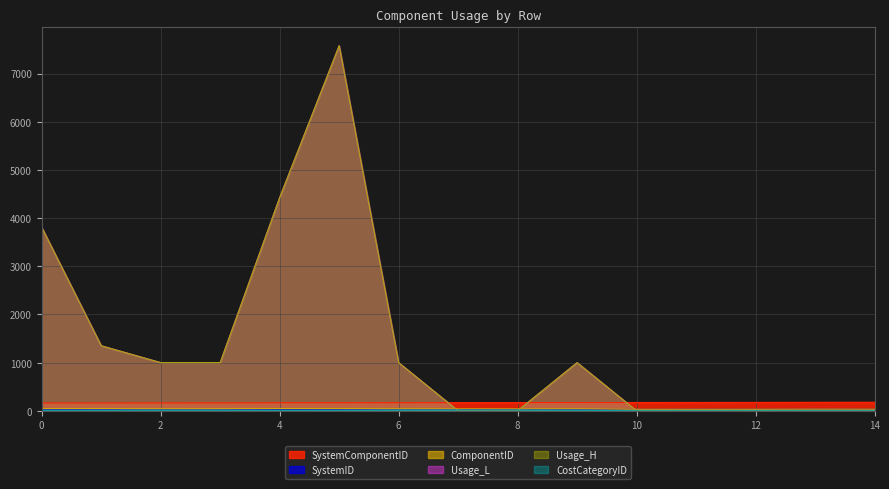

Which series has the largest range (max minus min)?

Usage_L